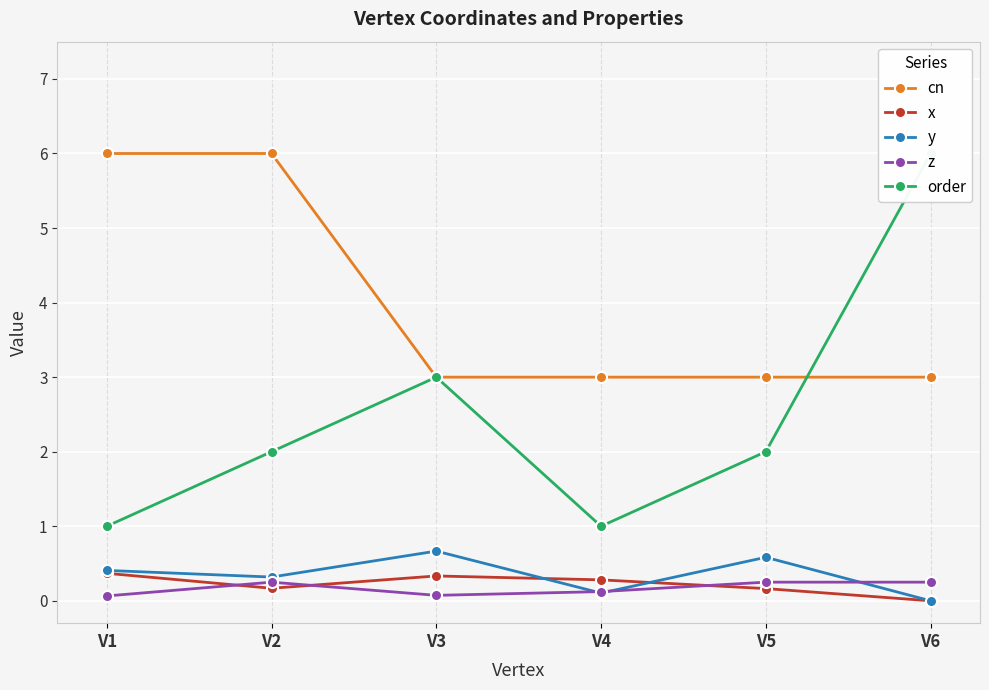

At which category does the chart reach its peak across all series?

V1